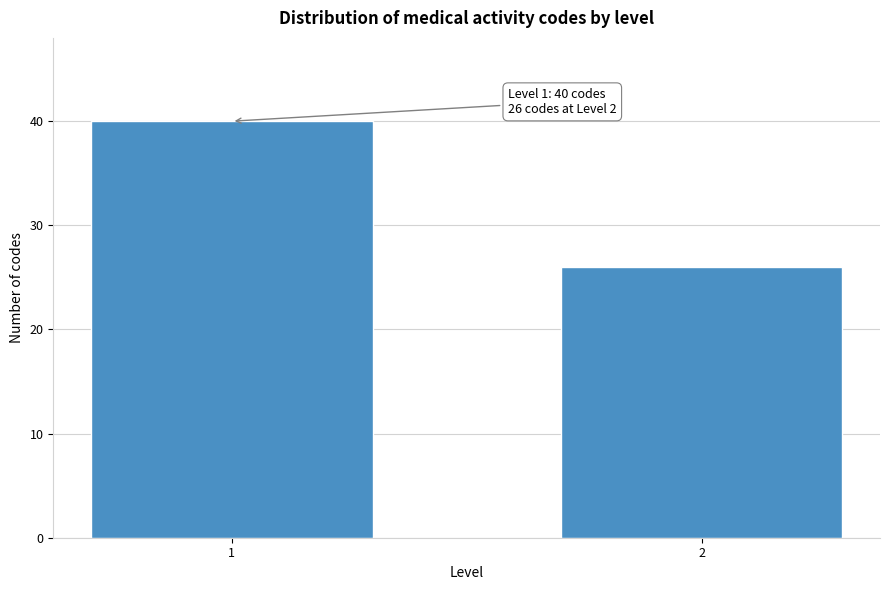

Reading left to right, what are all the values shown in this chart?

40	26